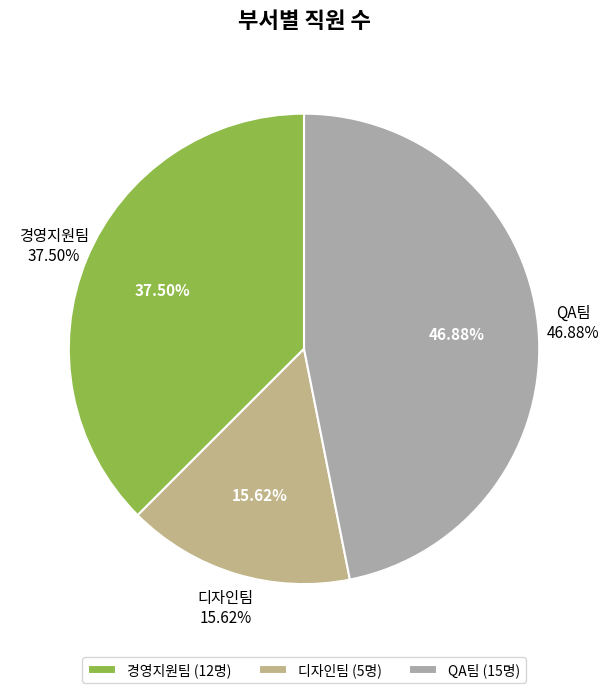

Which slice is the smallest?

디자인팀